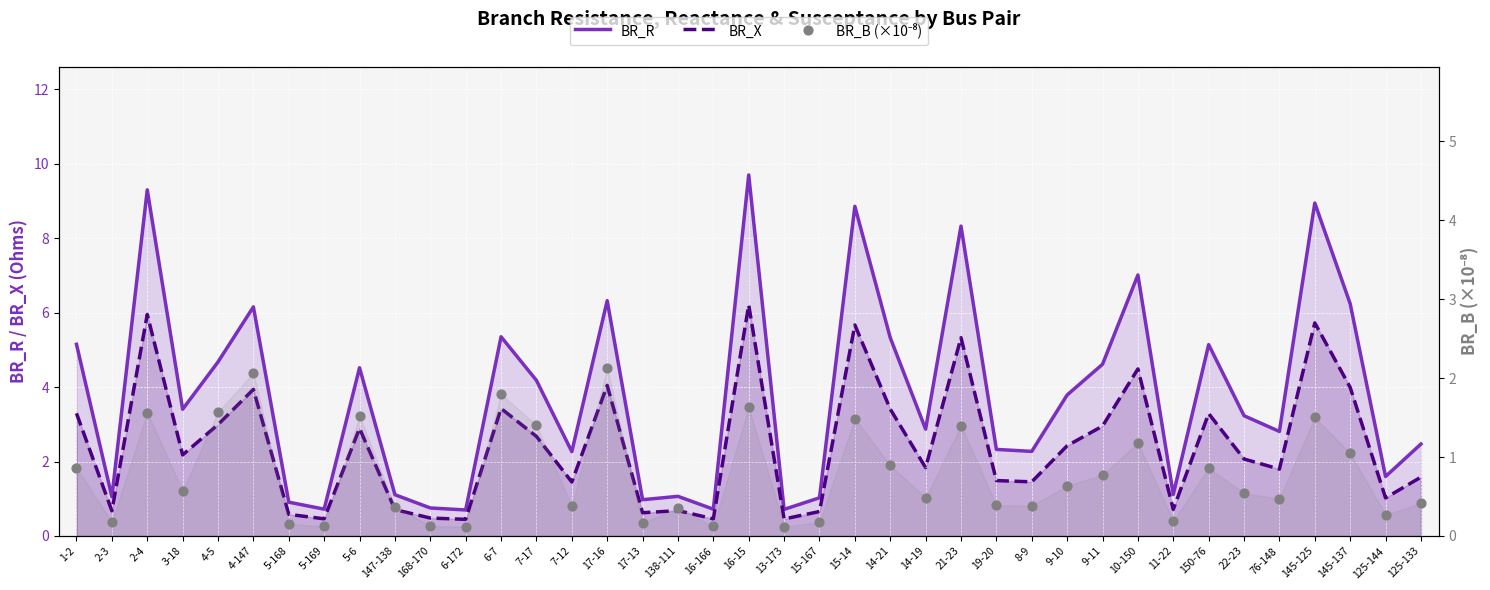

What is the total value across all series at 125-144?

2.9